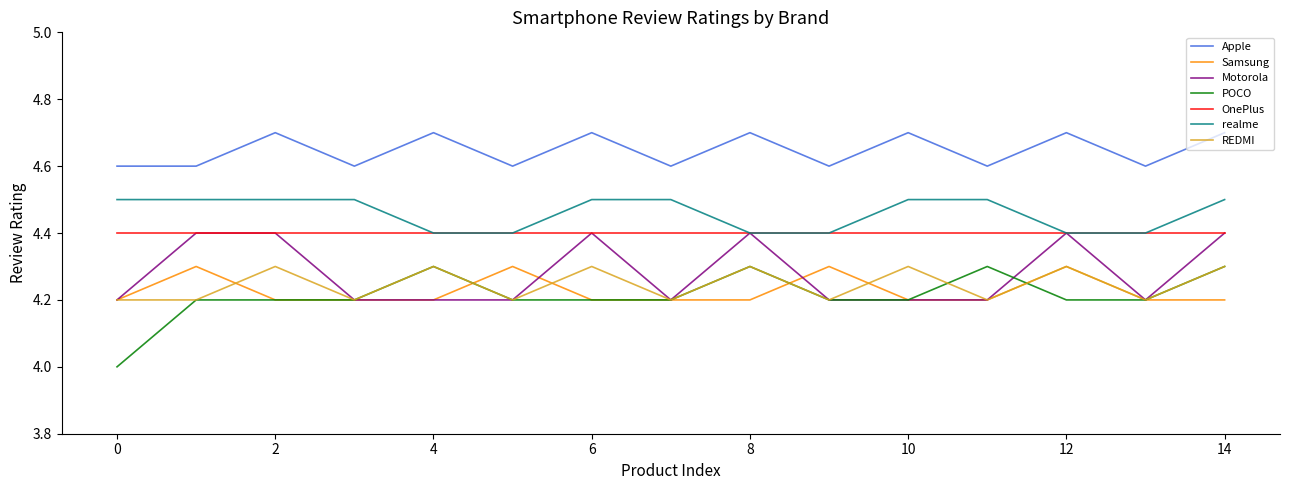

Which series has the largest total across all categories?

Apple